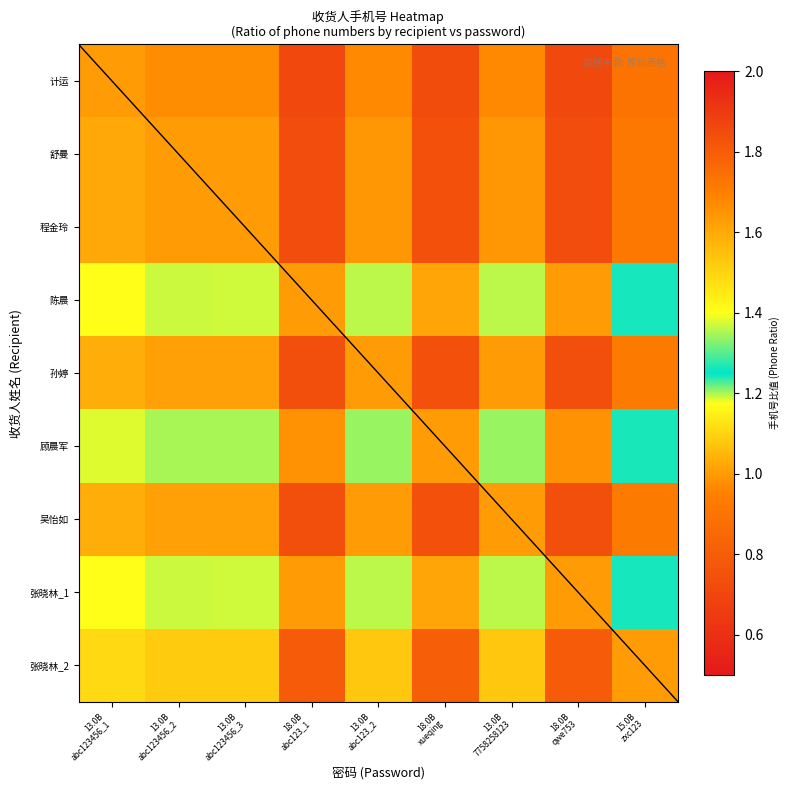

What is the maximum value shown in the chart?

1.4